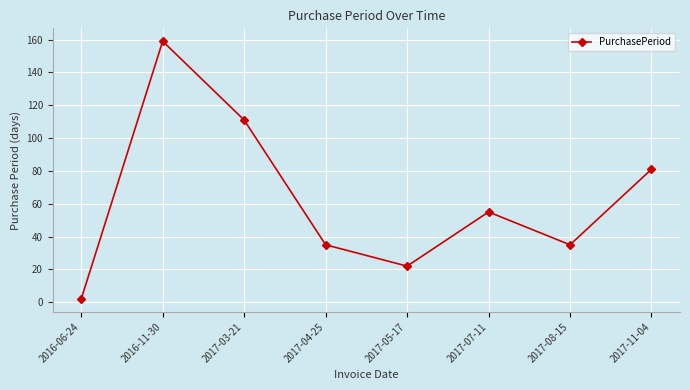

At which label is the value closest to 80?

2017-11-04